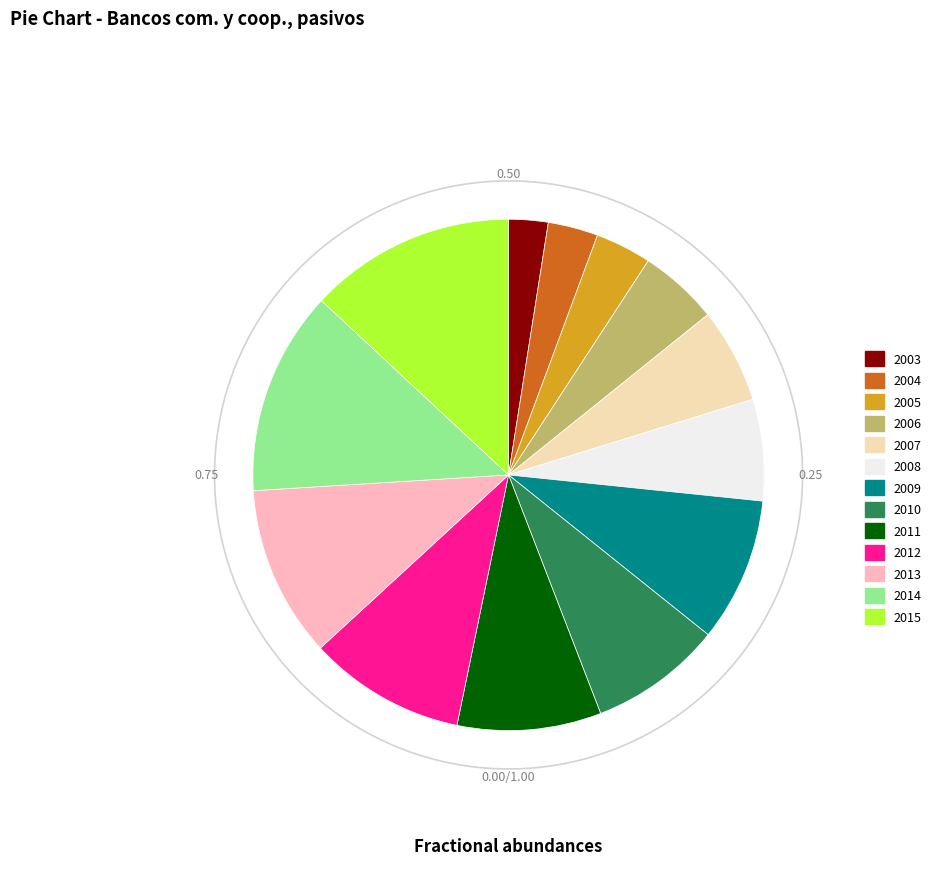

What is the smallest slice in the pie chart?

2003